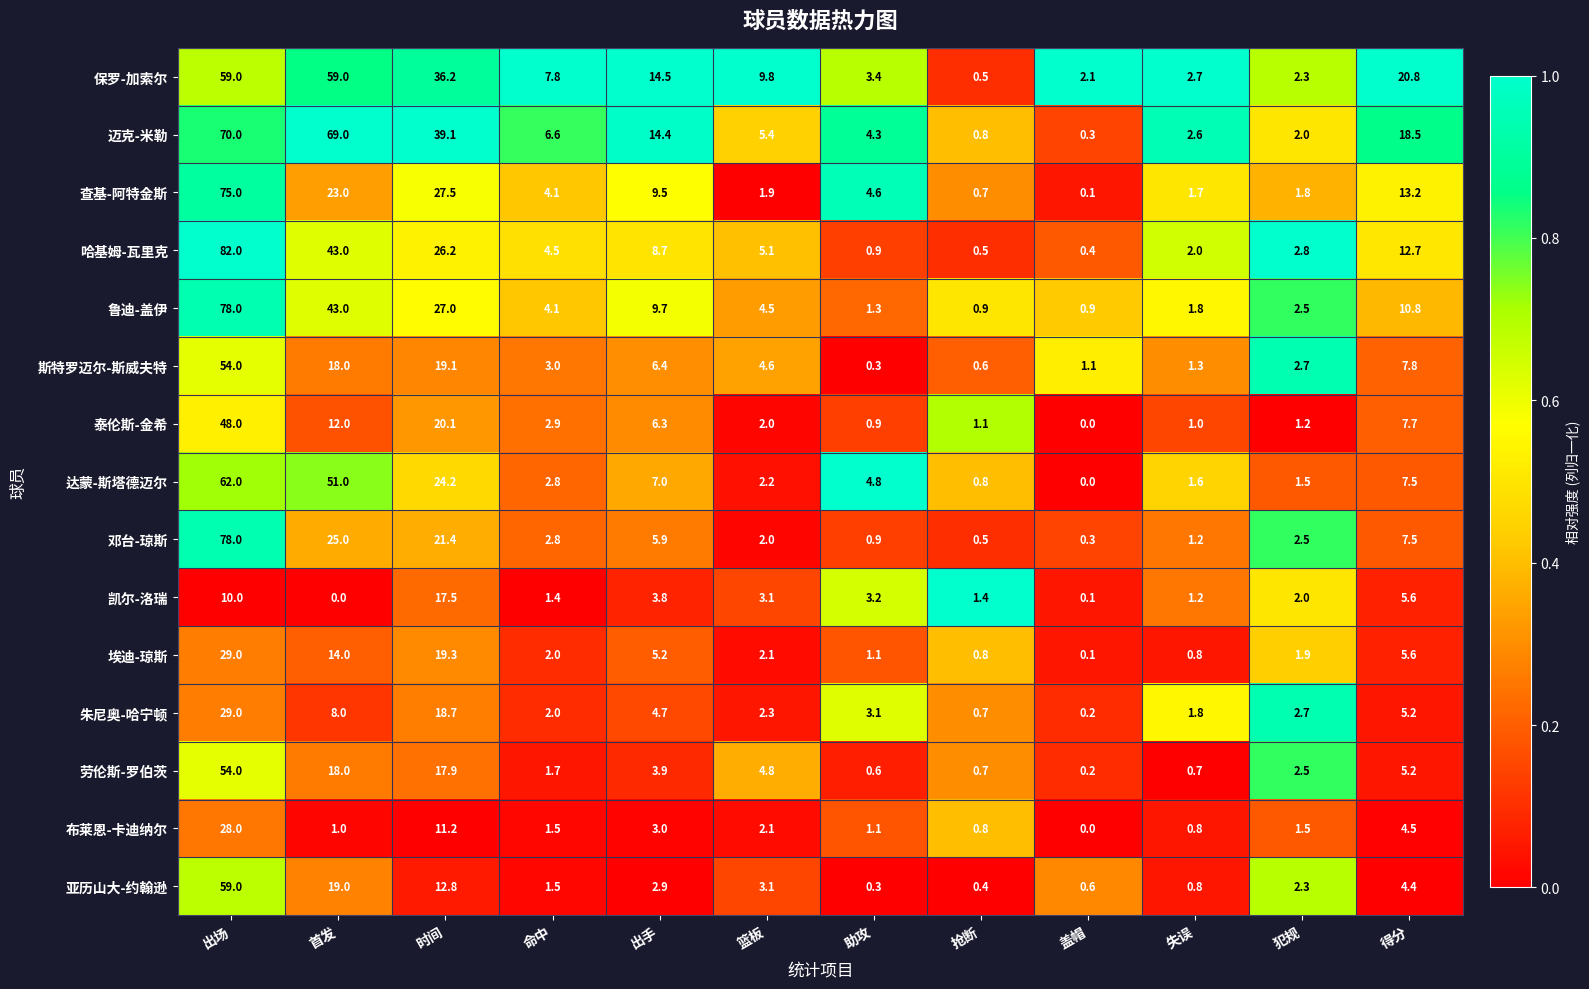

The 劳伦斯-罗伯茨 series shows 5.2 at 得分. True or false?

True